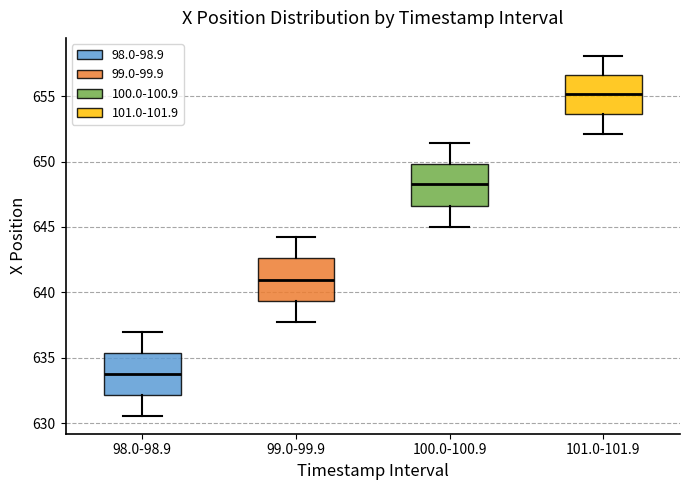

Where does the lower whisker of the box for 101.0-101.9 end on the y-axis? The values are not printed on the chart, so give them approximately, as read against the axis.

652.0